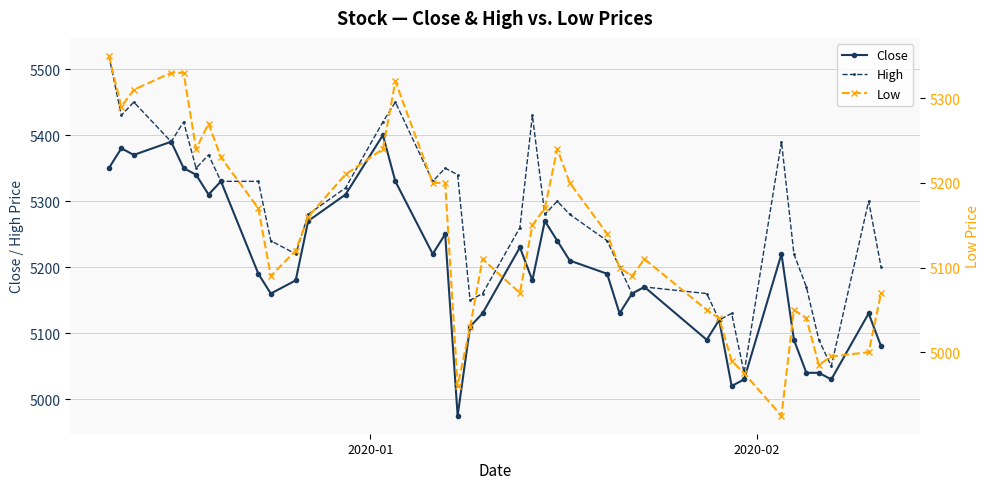

True or false: Close has more than 2 points higher than both neighbors.

True